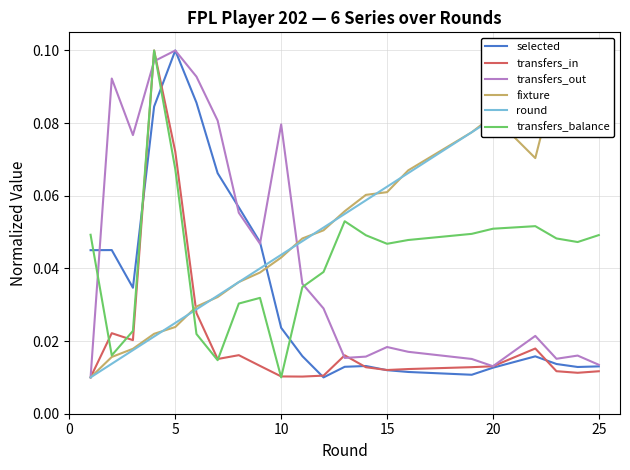

In selected, how many points are higher than both neighbors (excluding endpoints)?

4